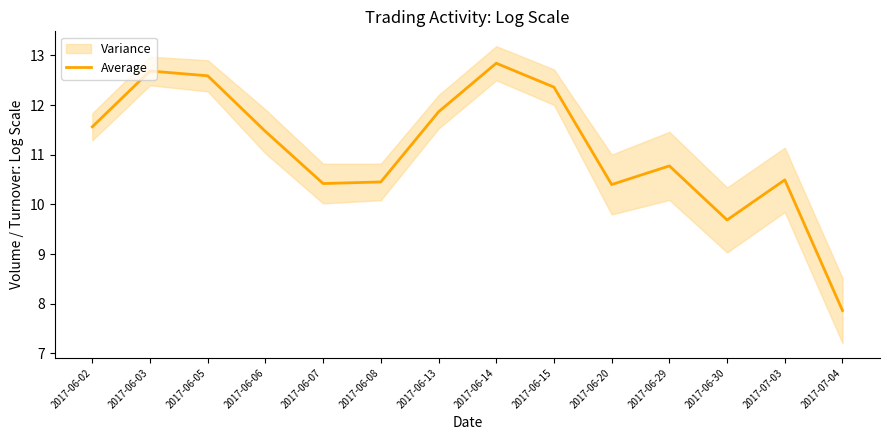

What is the value of the 2nd point from the left?

12.7